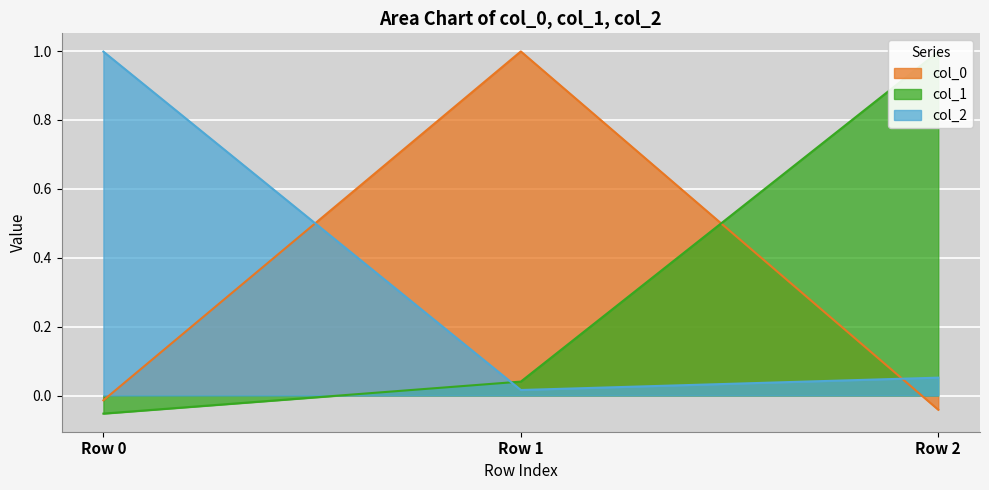

At which category is the sum across all series the highest?

Row 1